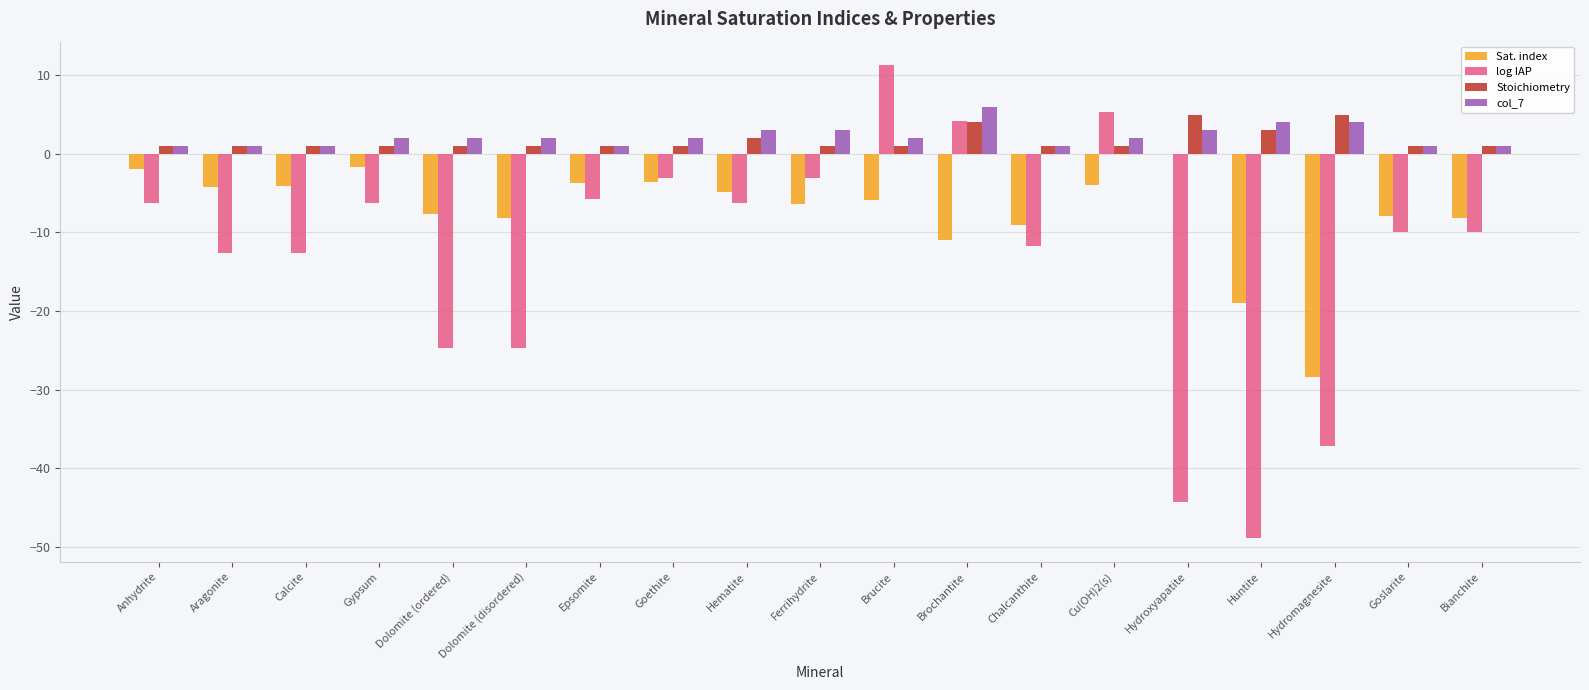

Is it true that log IAP equals -48.9 at Huntite?

True